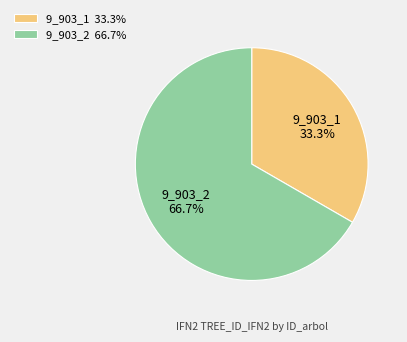

Approximately how many times larger is the value at 9_903_1 compared to 9_903_2?

0.5